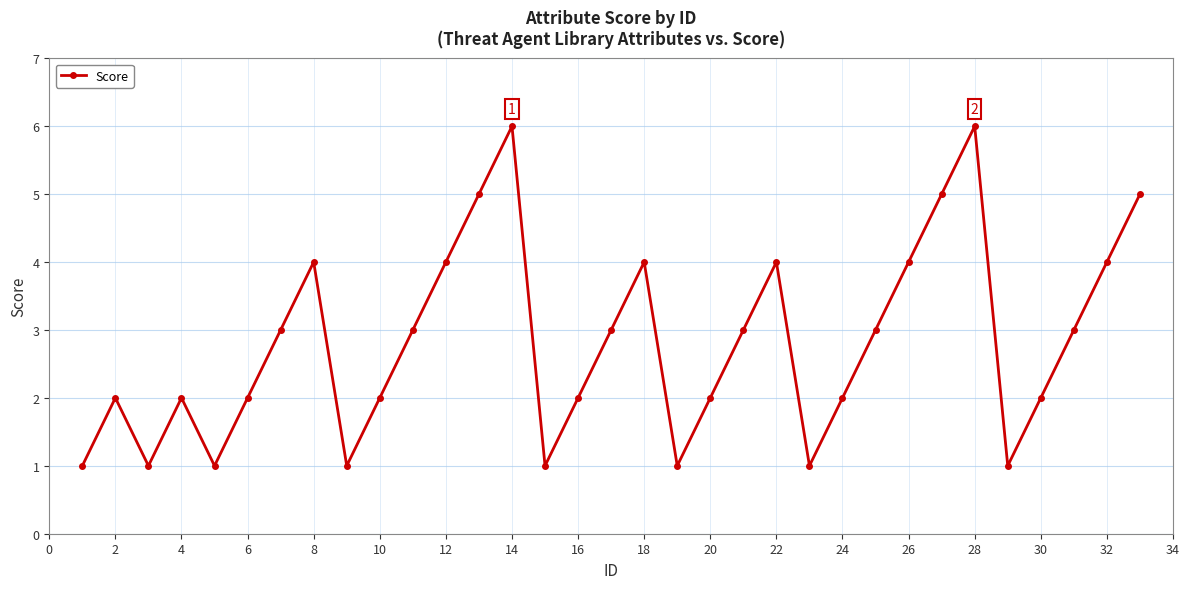

What is the average value?

3